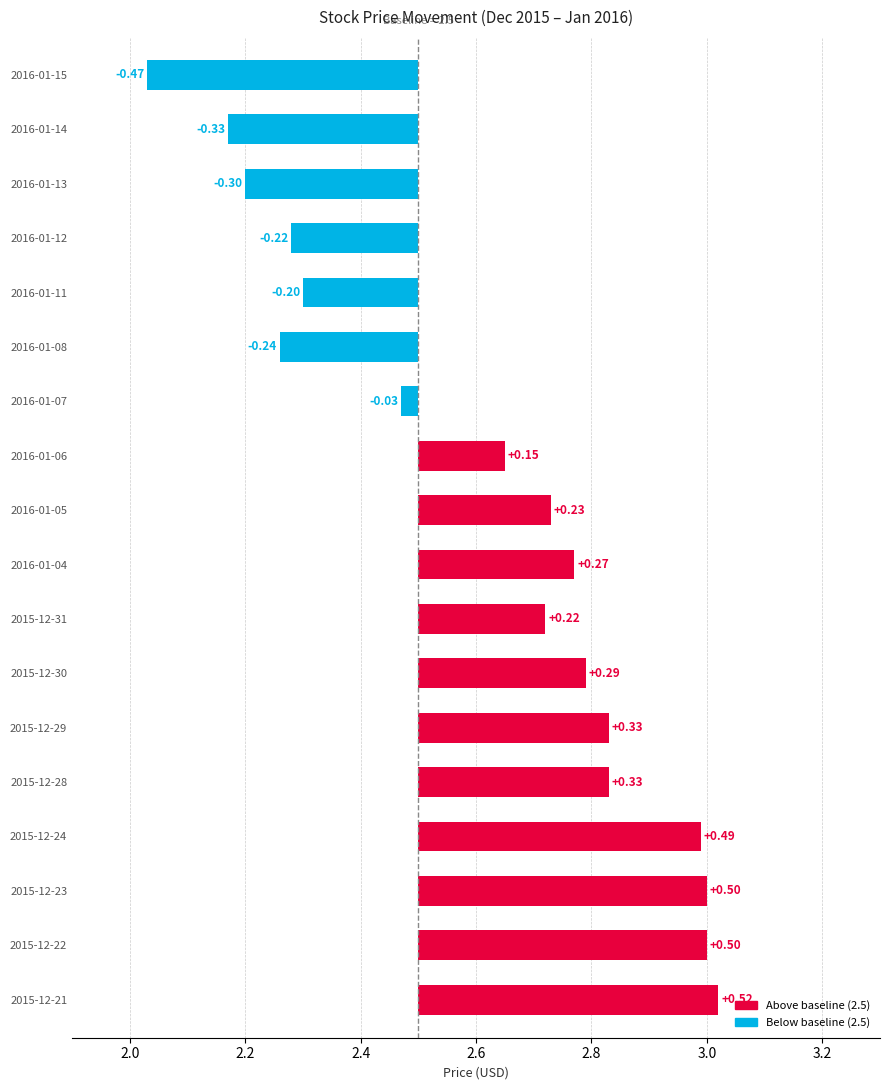

List the labels in order of Close value, largest first.

2015-12-21, 2015-12-22, 2015-12-23, 2015-12-24, 2015-12-28, 2015-12-29, 2015-12-30, 2016-01-04, 2016-01-05, 2015-12-31, 2016-01-06, 2016-01-07, 2016-01-11, 2016-01-12, 2016-01-08, 2016-01-13, 2016-01-14, 2016-01-15